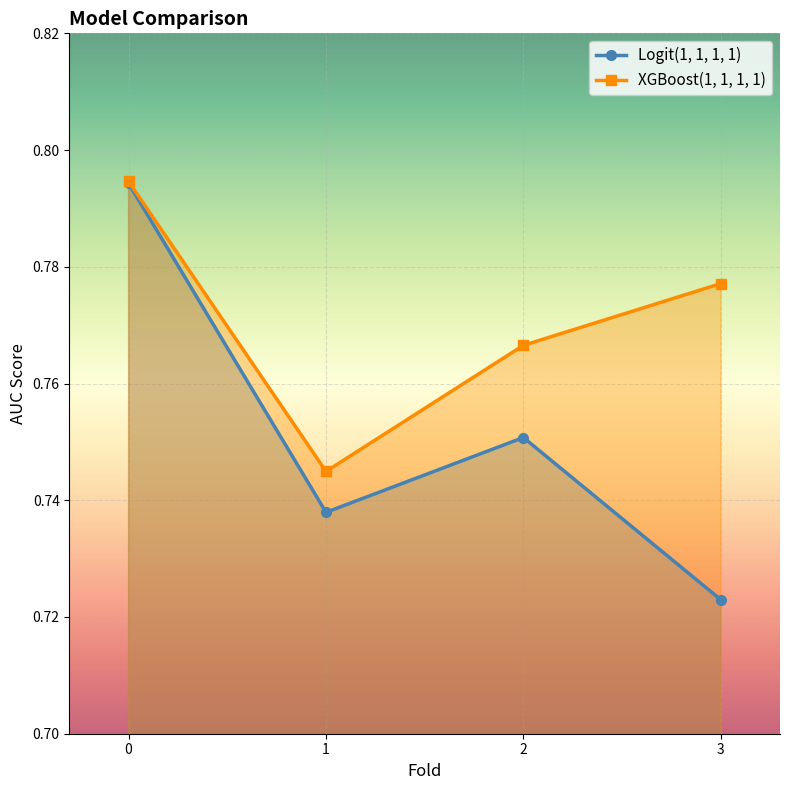

At which label is Logit(1, 1, 1, 1) closest to 0?

3